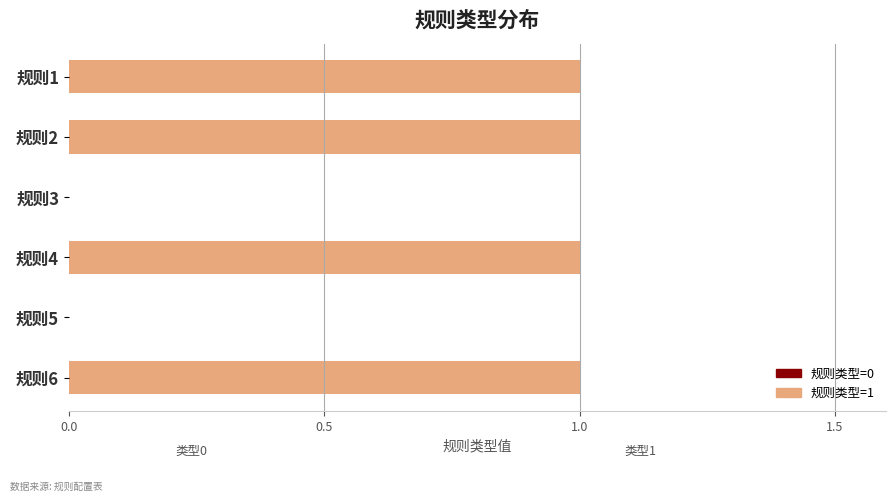

How many data points does each series have?

6